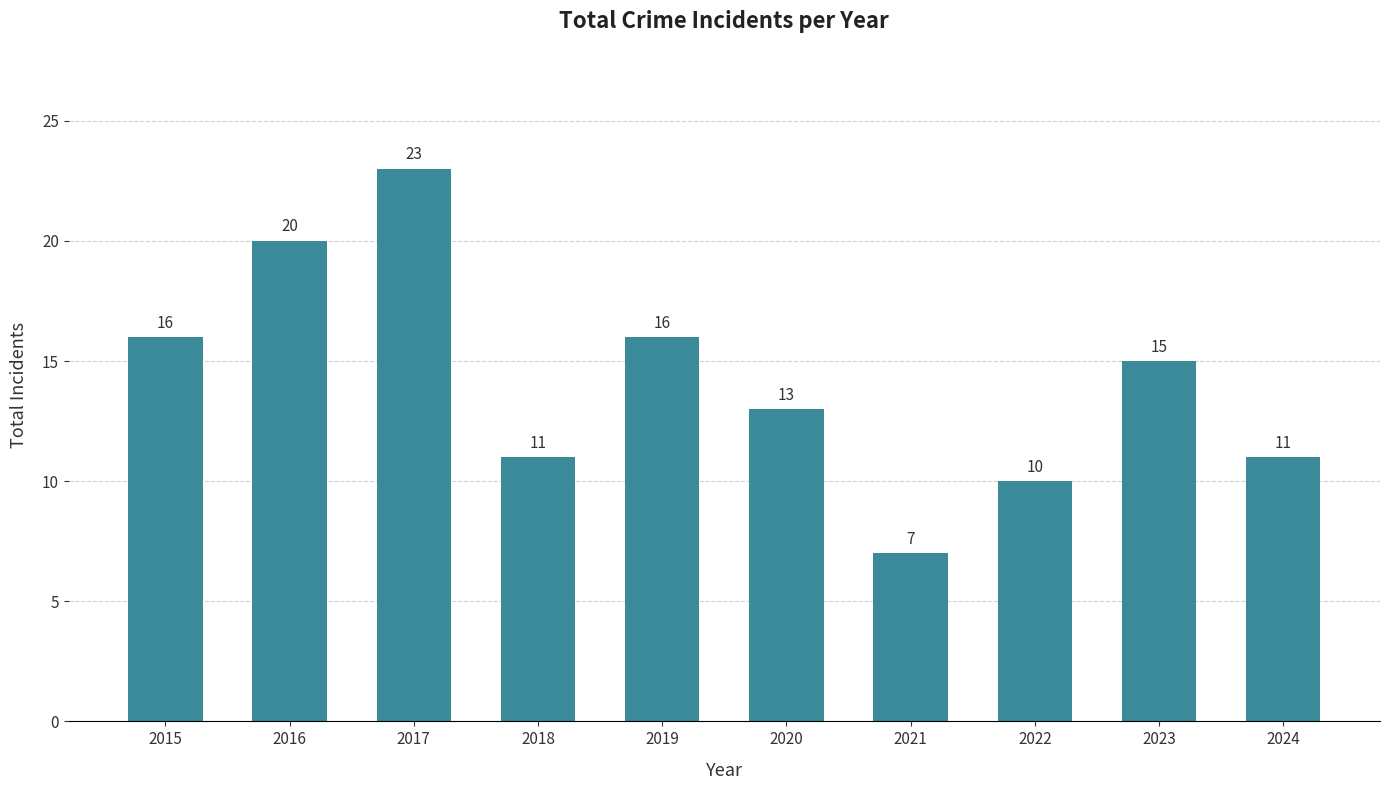

What is the difference between the maximum and second lowest values?

13